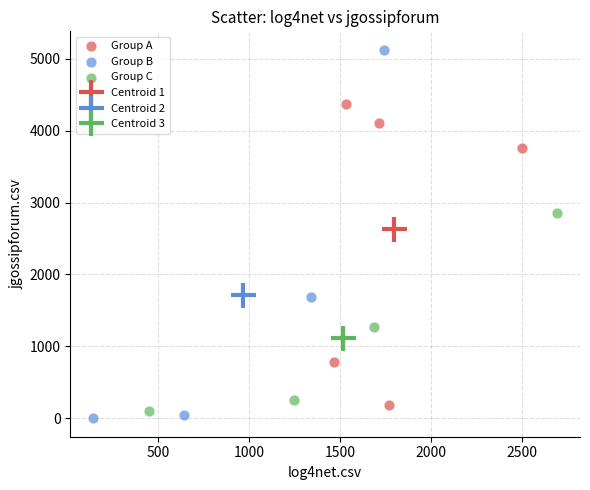

Which series reaches the maximum Y coordinate?

Group B